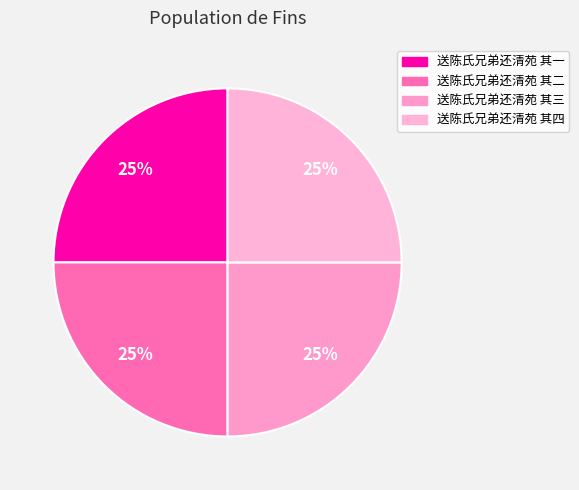

To the nearest percent, what percentage of the pie is 送陈氏兄弟还清苑 其三?

25%